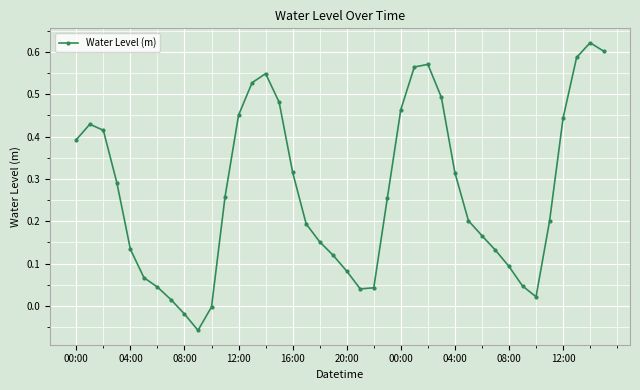

What is the sum of all values?

10.7